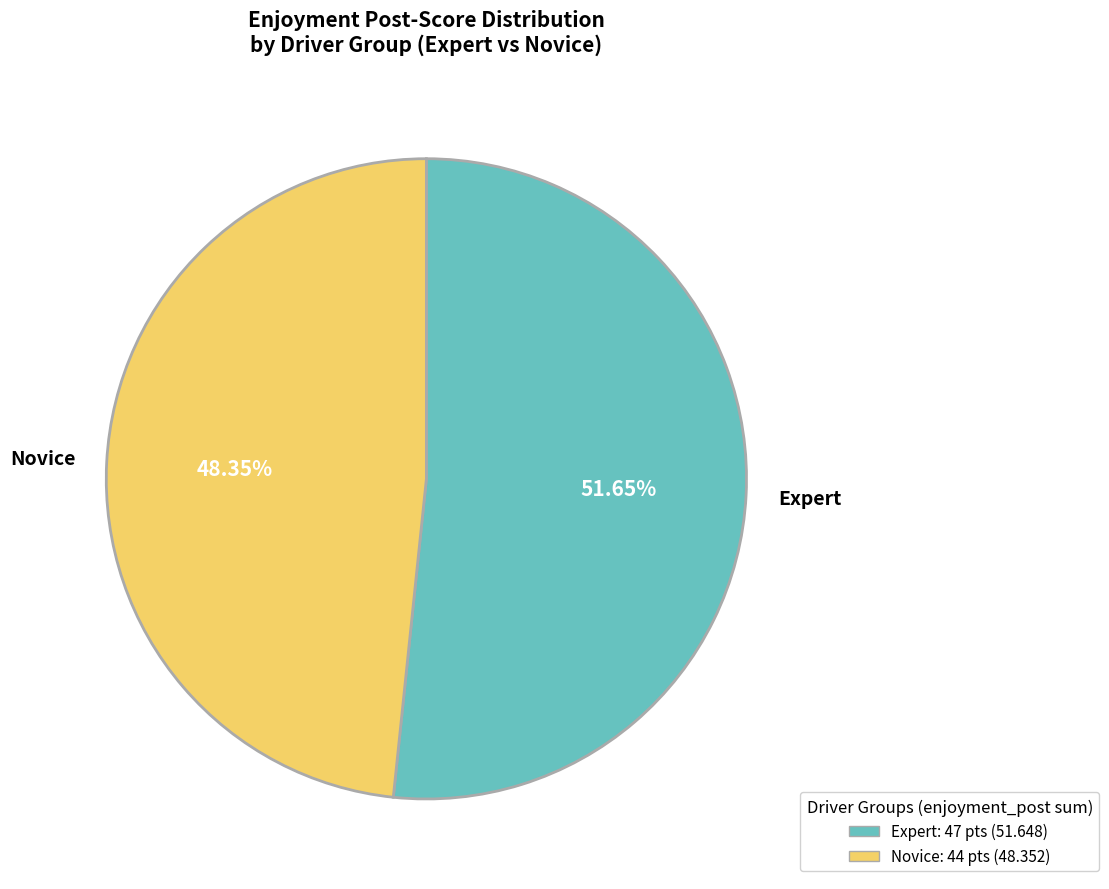

Is the sum of Expert and Novice greater than half?

Yes